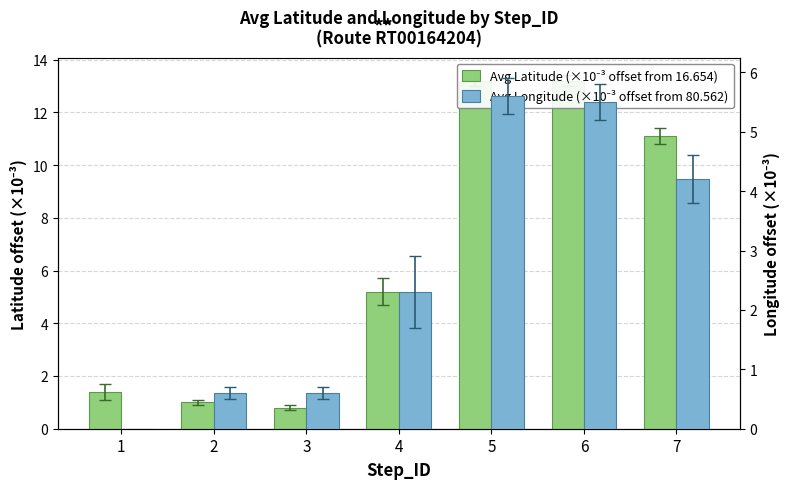

How many values in the Avg Latitude (×10⁻³ offset from 16.654) series exceed 5?

4